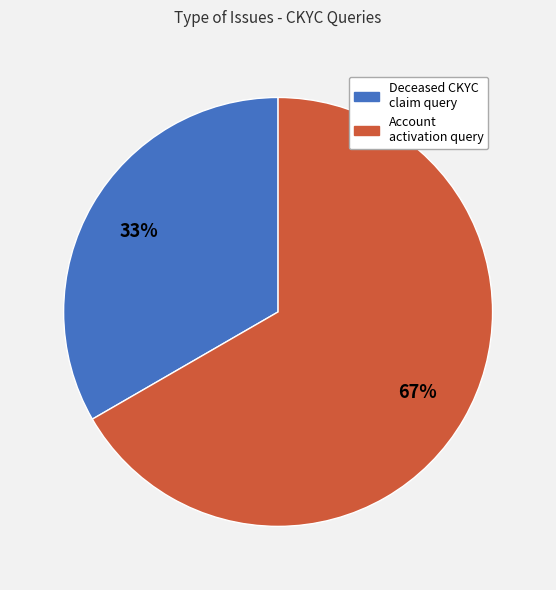

Does any single category account for the majority?

Yes